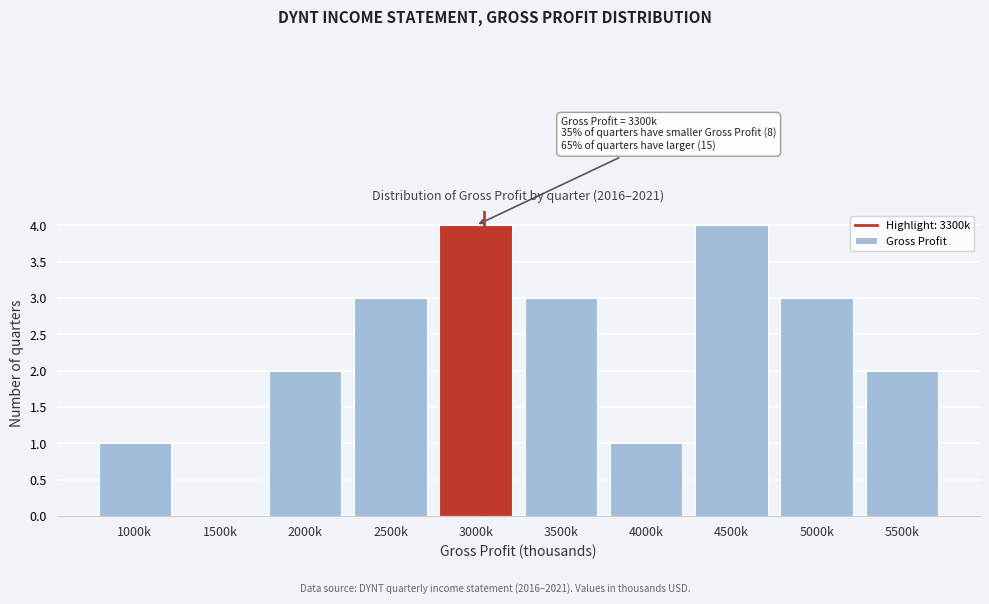

Reading left to right, transcribe all the data shown in this chart.

1000k=1	1500k=0	2000k=2	2500k=3	3000k=4	3500k=3	4000k=1	4500k=4	5000k=3	5500k=2